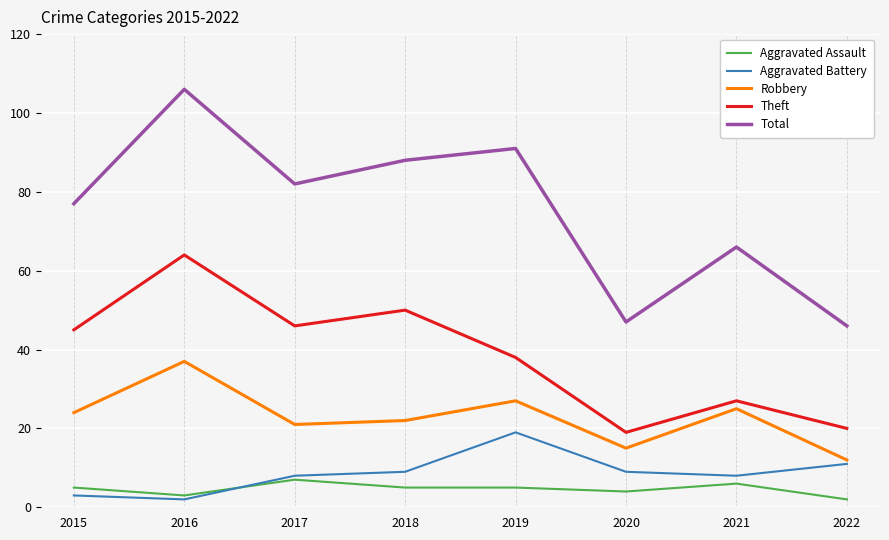

In Theft, how many points are higher than both neighbors (excluding endpoints)?

3